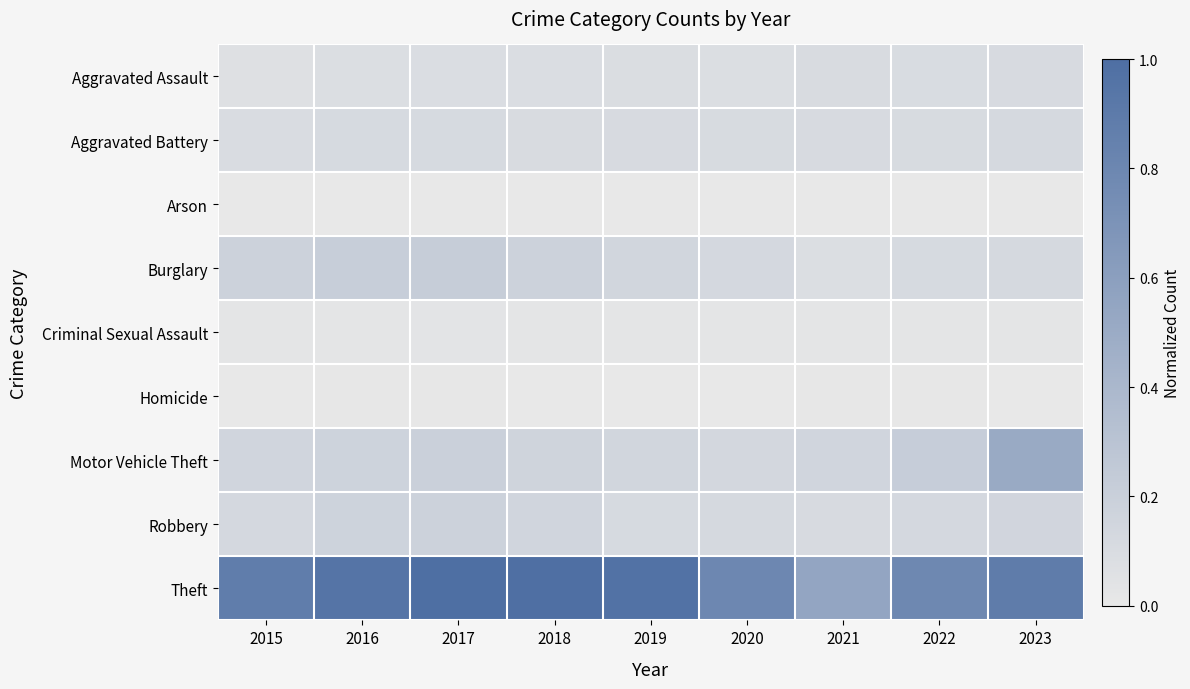

At 2016, list the series in order from largest to smallest.

Theft, Burglary, Motor Vehicle Theft, Robbery, Aggravated Battery, Aggravated Assault, Criminal Sexual Assault, Homicide, Arson